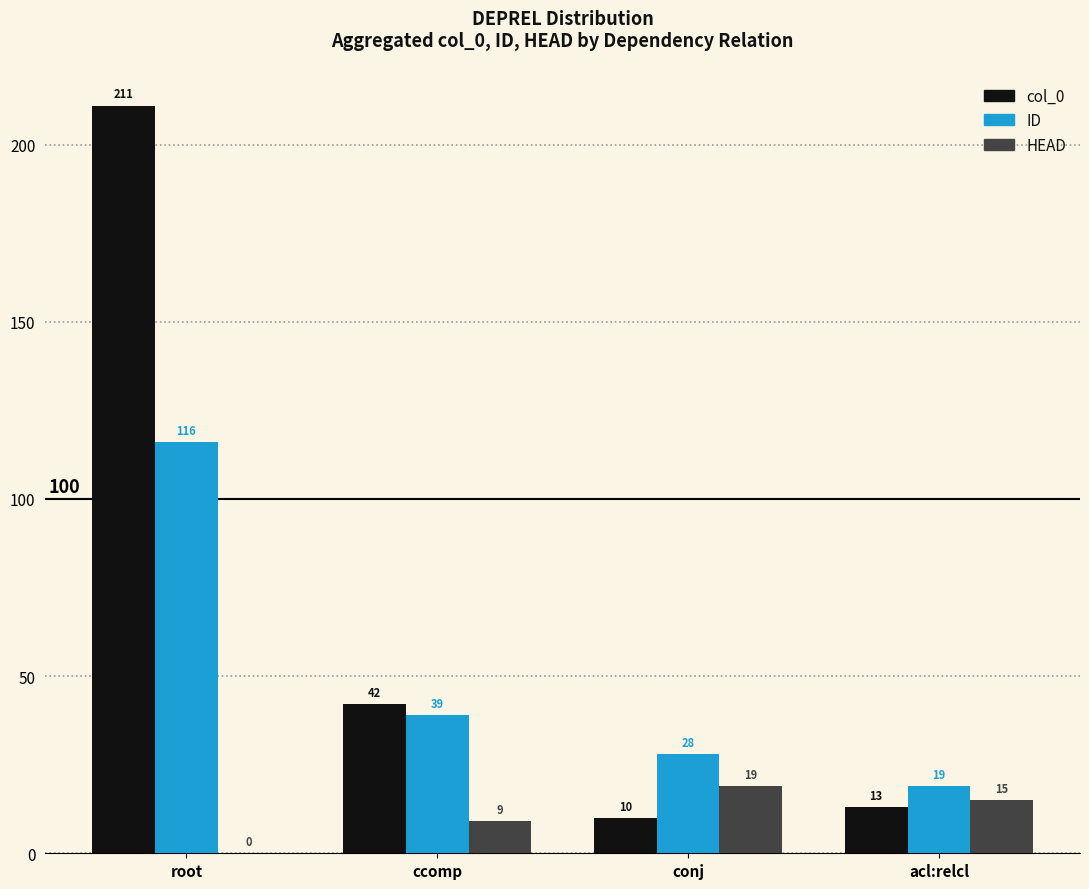

Count the number of data series in this chart.

3